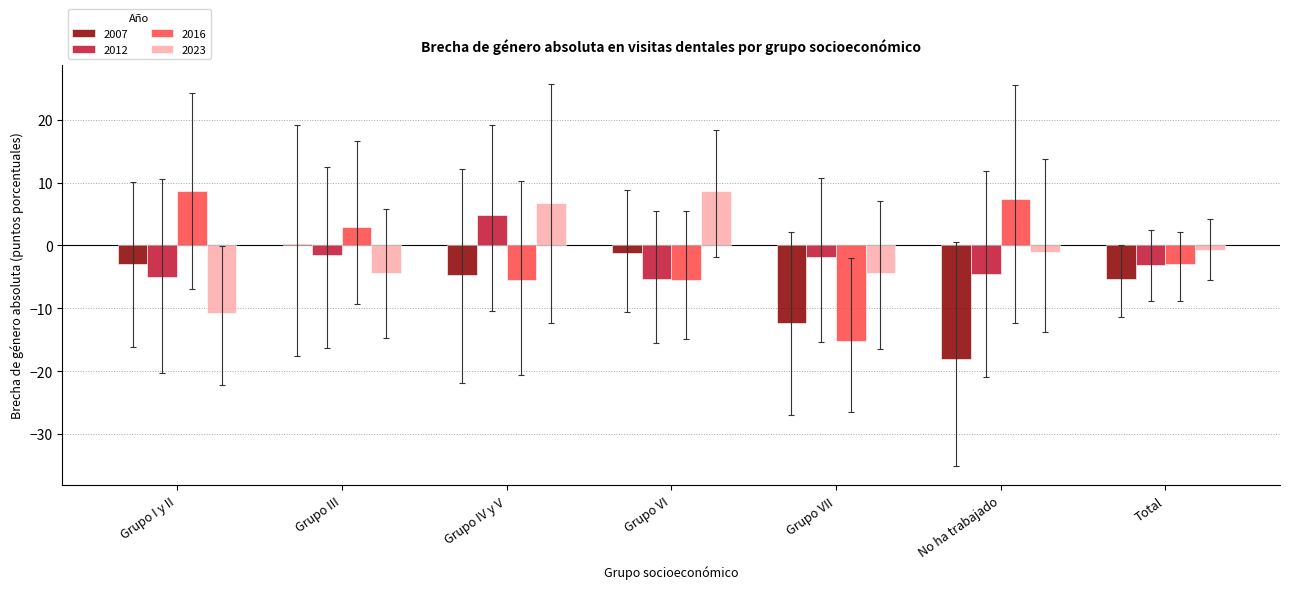

How many groups of bars are there?

7